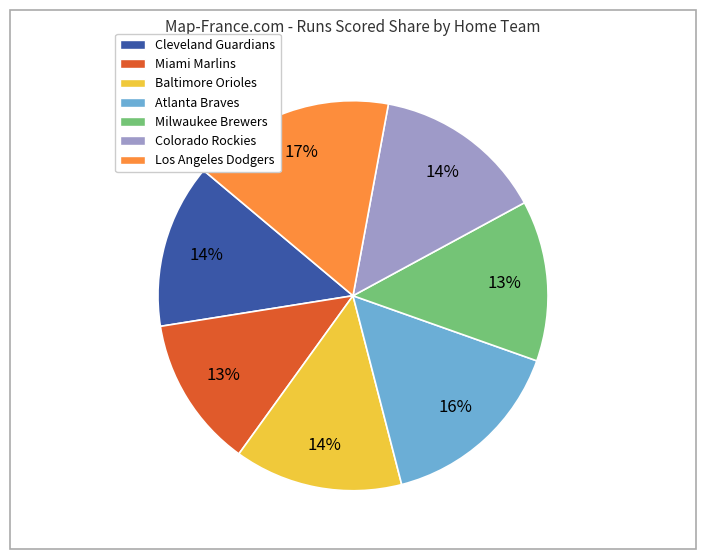

What percentage is the Baltimore Orioles slice, to the nearest percent?

14%